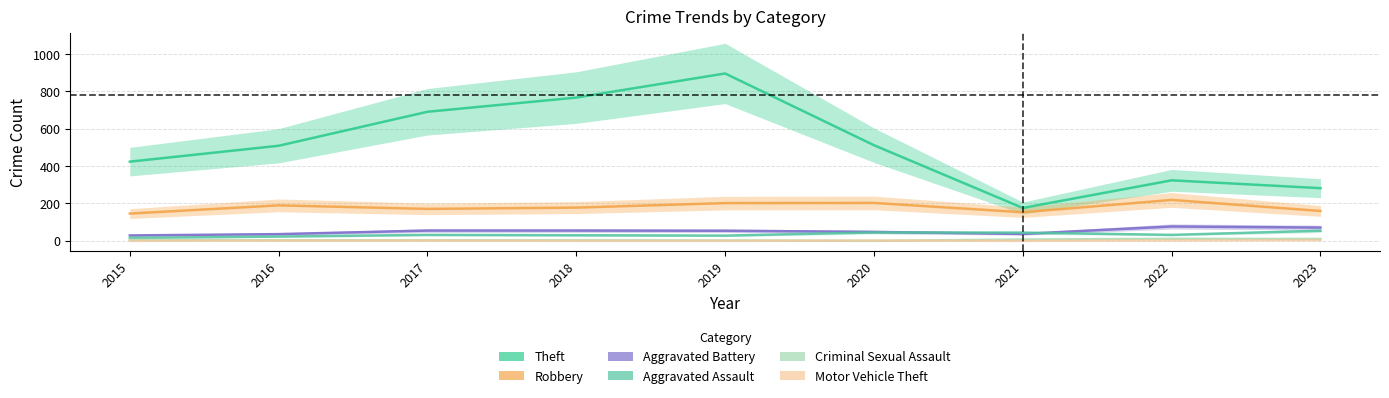

The value of Criminal Sexual Assault at 2020 is 7. True or false?

False